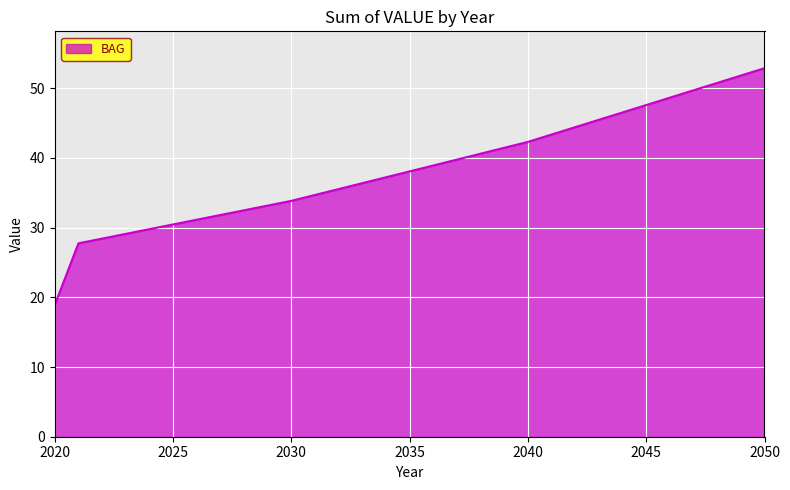

What is the minimum value shown in the chart?

18.9